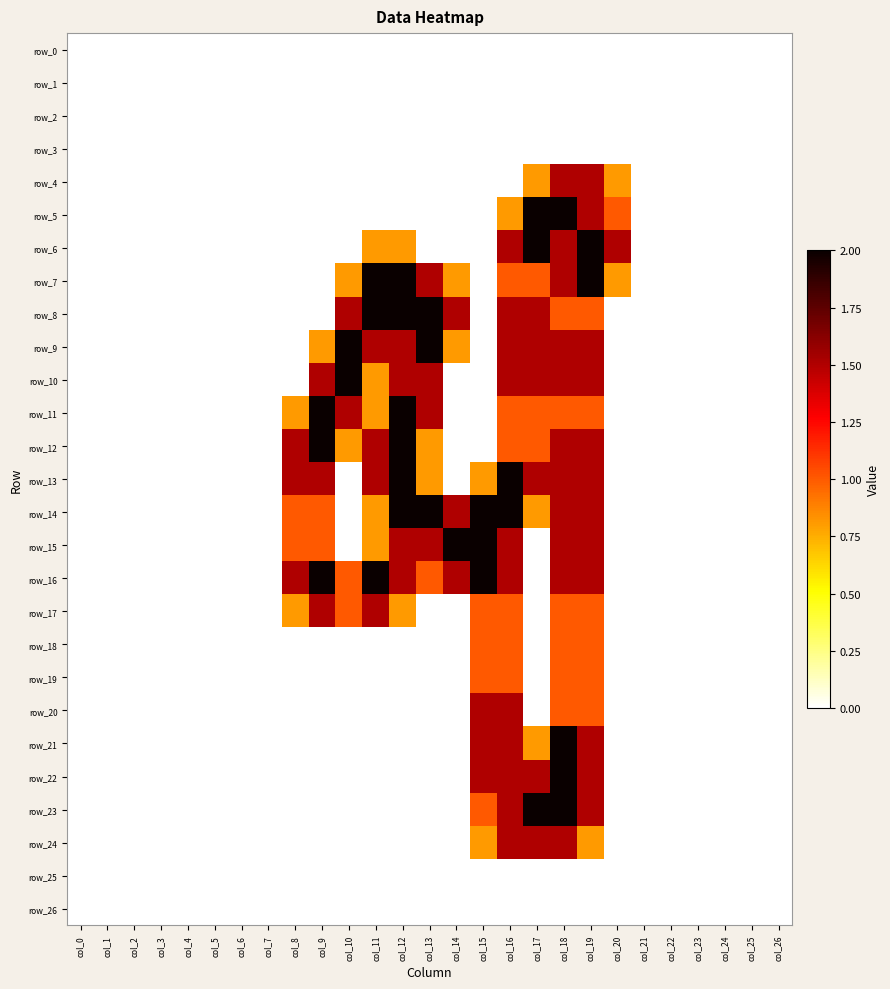

How many row_20 values are between 0 and 1?

25